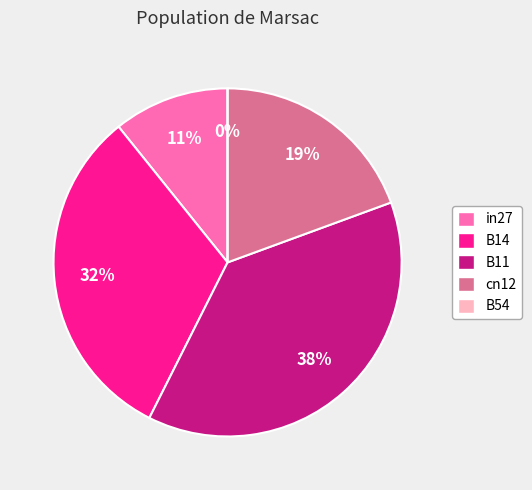

To the nearest percent, what is the difference between the largest and smallest slice percentages?

38%